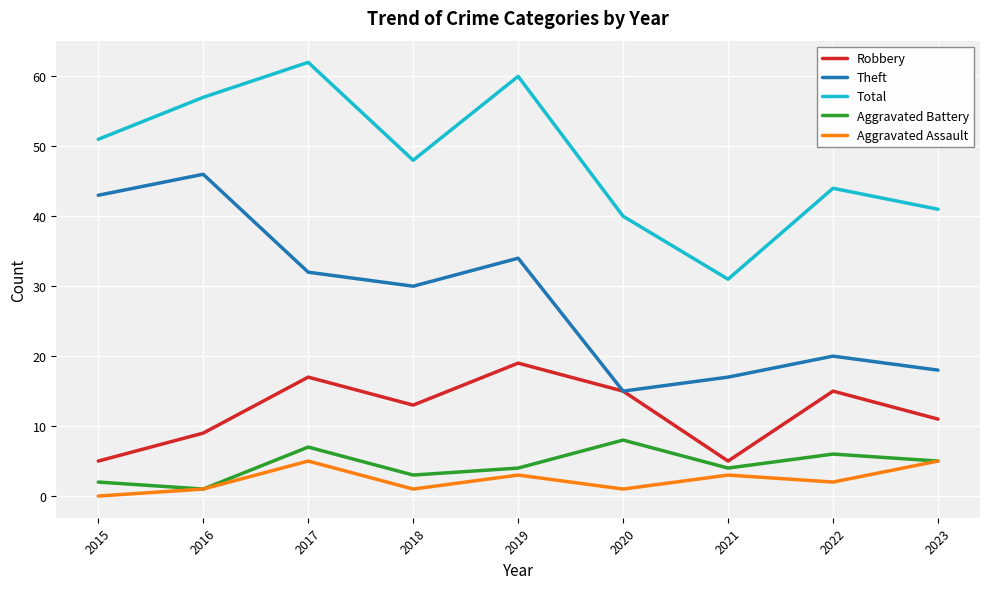

Read the Theft value at 2022, to the nearest 5.

20